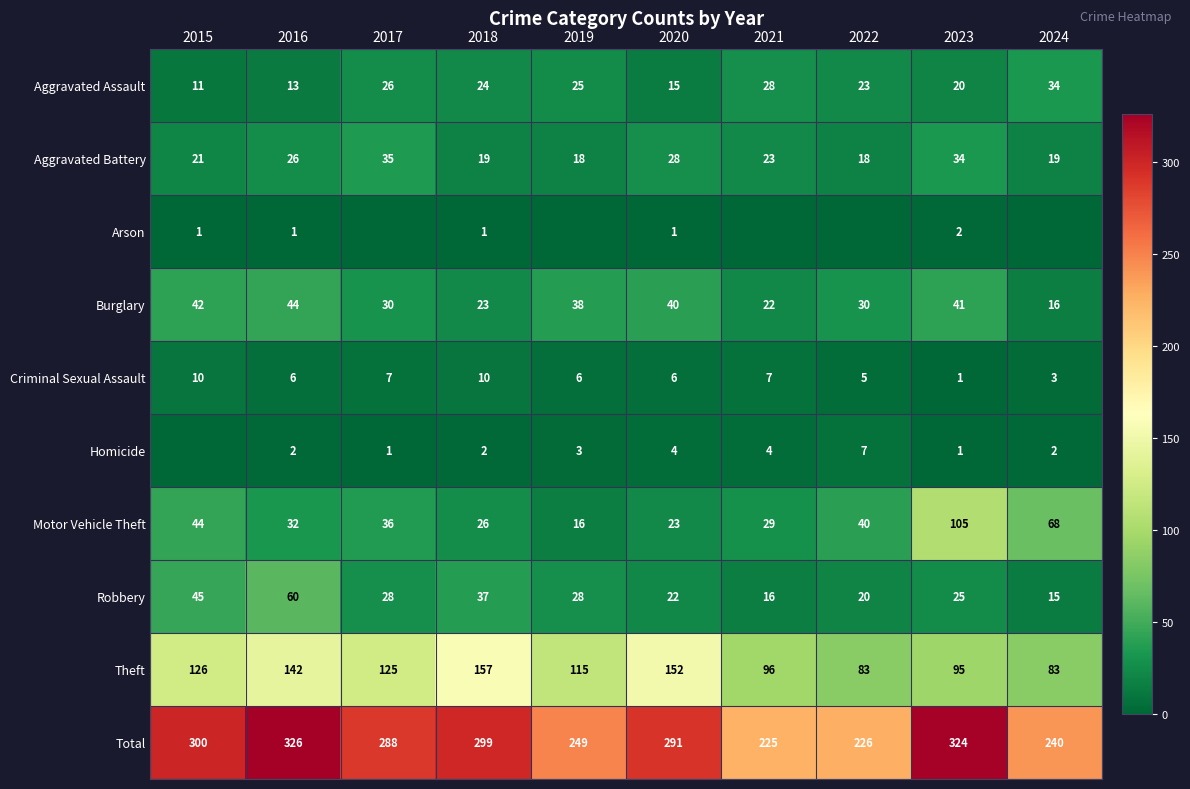

What is the spread (max minus min) of values at 2015?

300